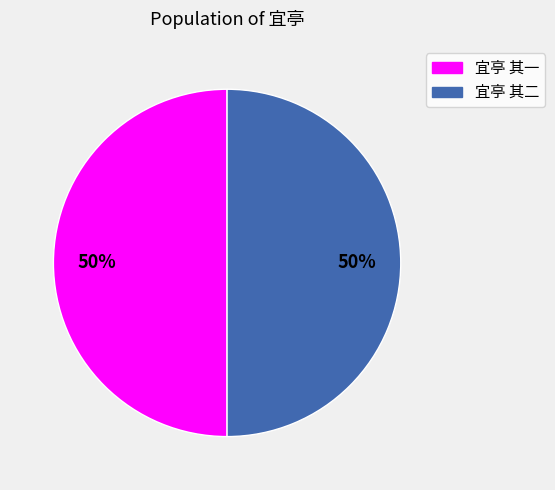

Count the number of slices in the pie.

2